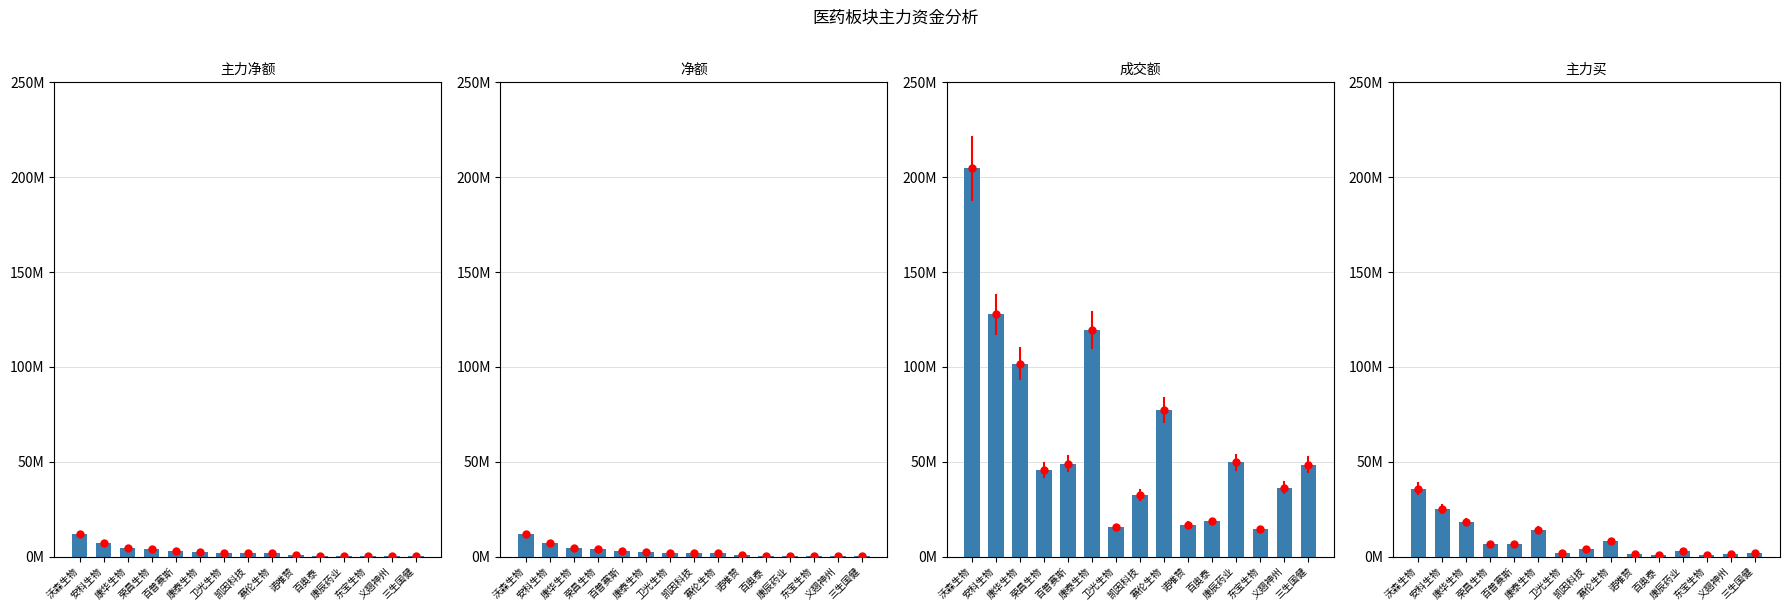

What are all the series names shown in the legend?

主力净额, 净额, 成交额, 主力买